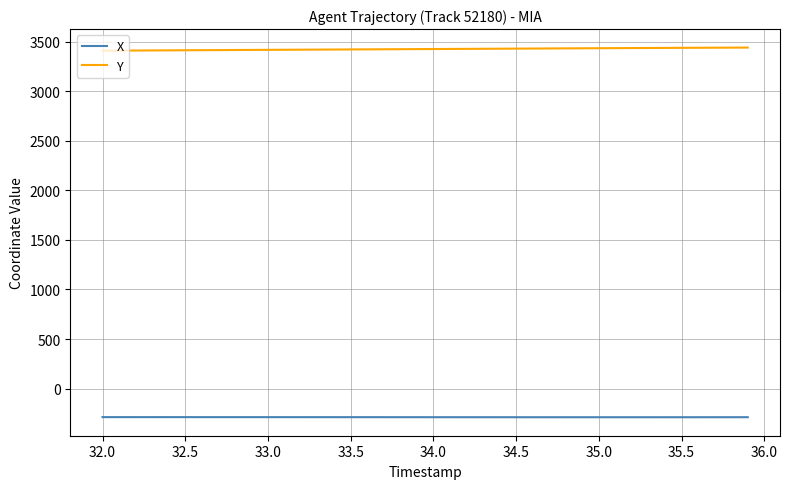

What is the maximum value shown in the chart?

3439.3